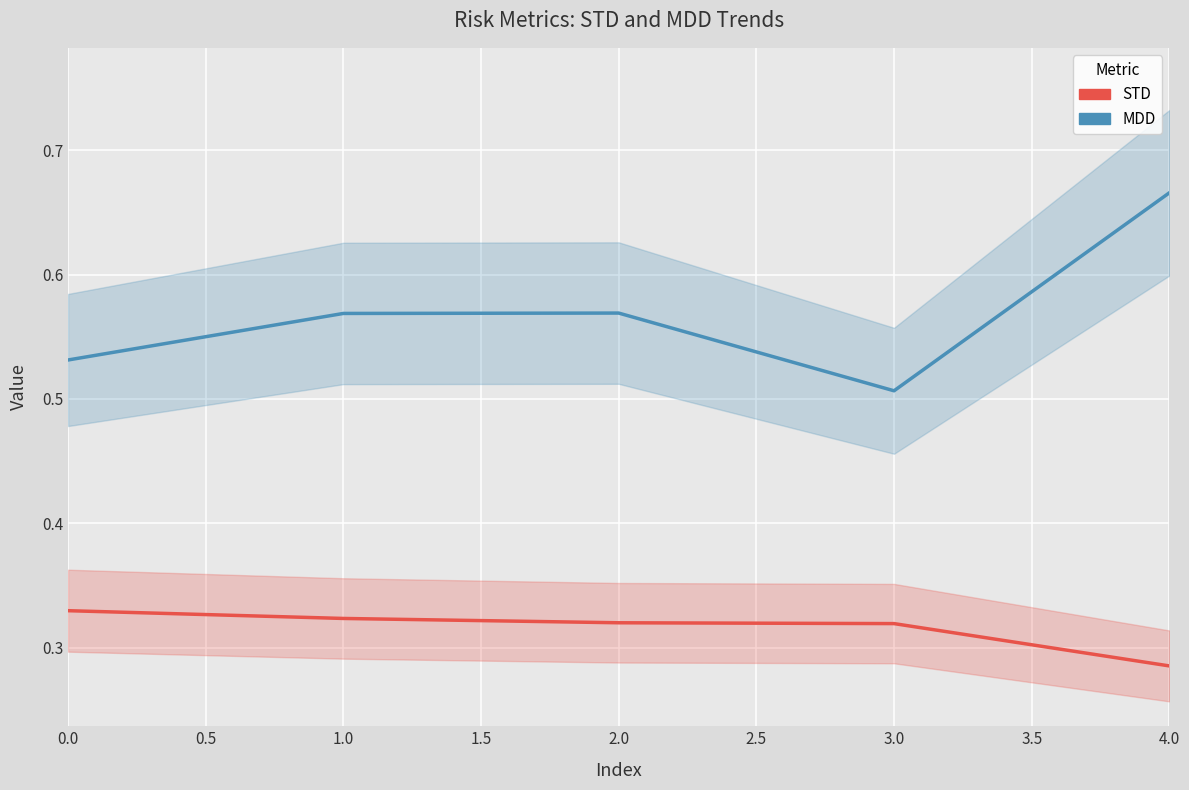

Which series changed the most between 0.0 and 2.0?

MDD